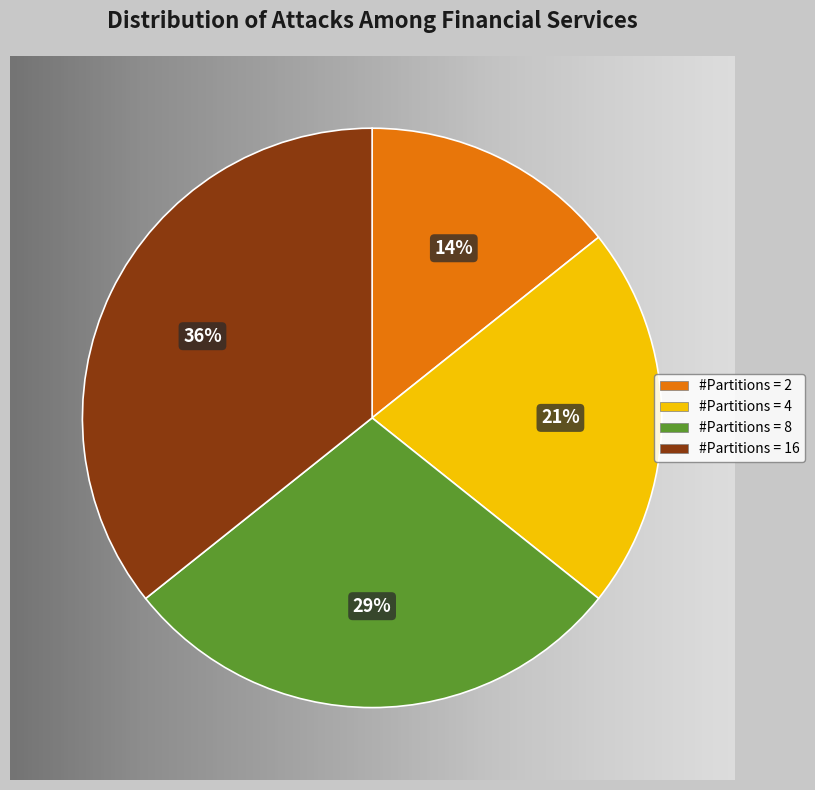

Rank the categories by value from highest to lowest.

#Partitions = 16, #Partitions = 8, #Partitions = 4, #Partitions = 2